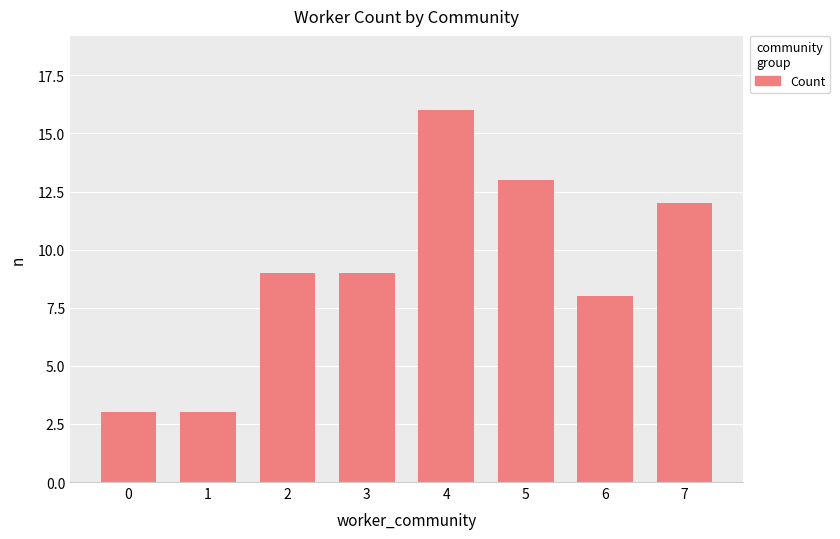

What is the change in value from 2 to 4?

+7